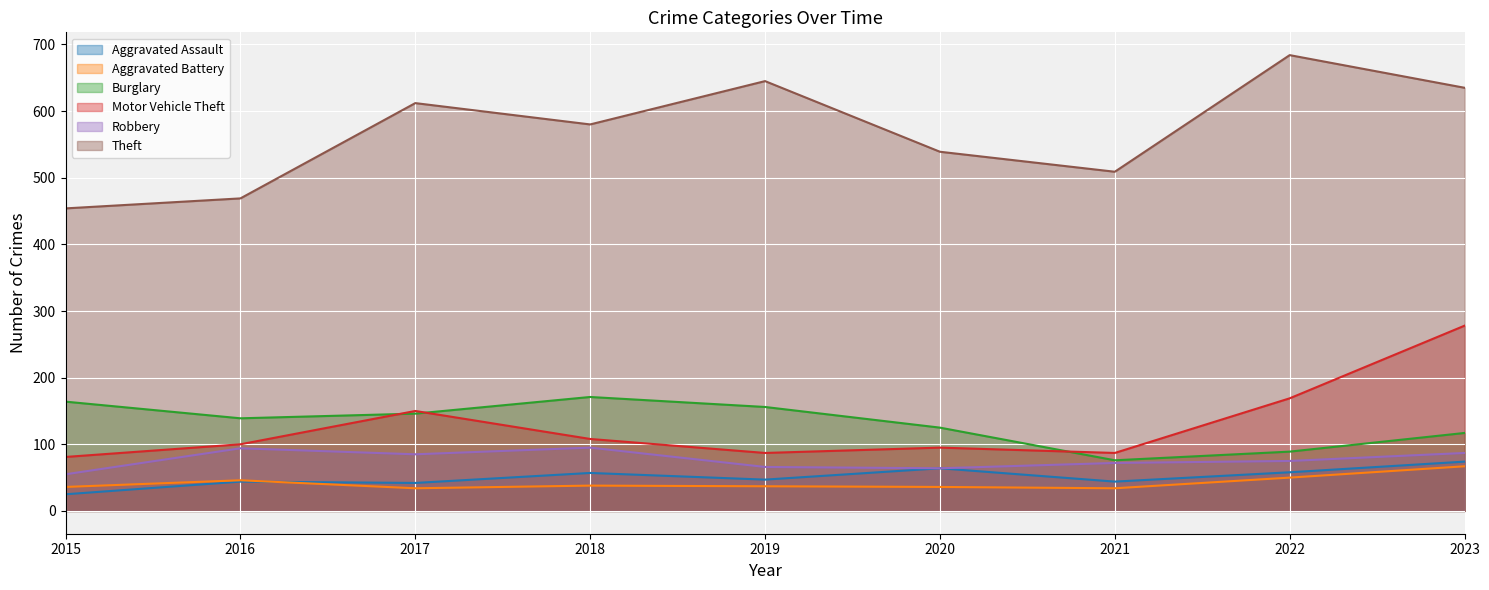

How many data points does each series have?

9